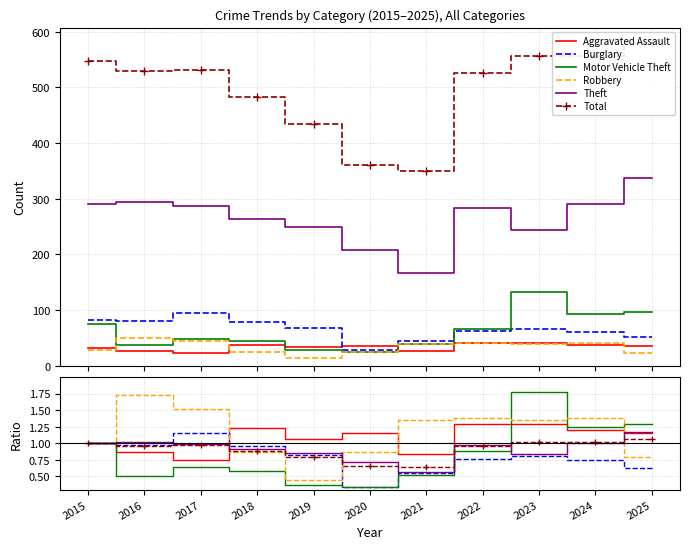

True or false: Theft and Robbery cross at least once.

True